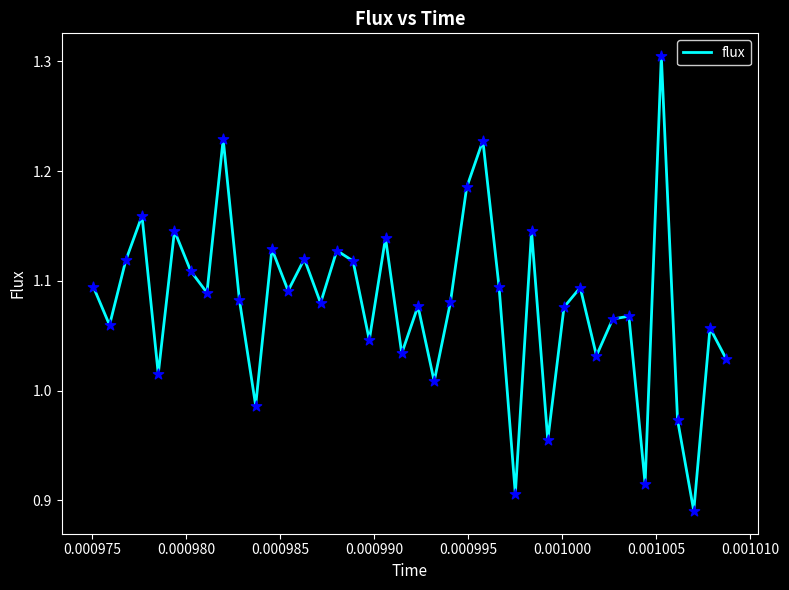

Does the chart have visible grid lines?

No